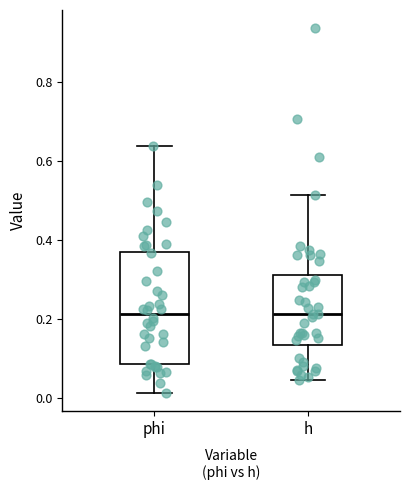

Reading left to right, read every box against the y-axis: the position of its median line, the range the box covers, and the ends of its whiskers. The values are not printed on the chart, so give them approximately, as read against the axis.

phi: median 0.22, box 0.08 to 0.38, whiskers 0.02 to 0.64
h: median 0.22, box 0.14 to 0.32, whiskers 0.04 to 0.52